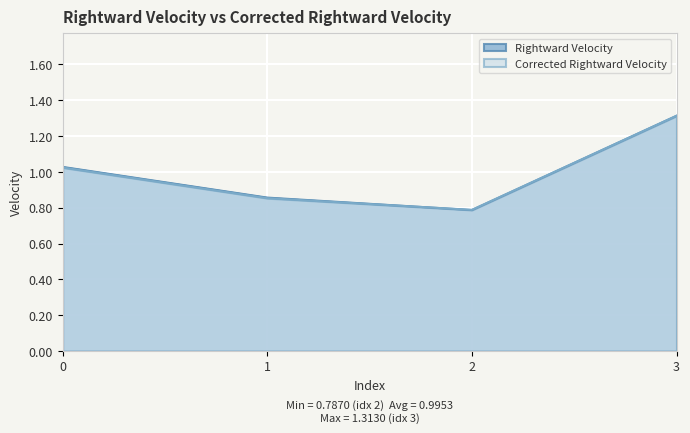

What is the minimum value for Rightward Velocity?

0.8